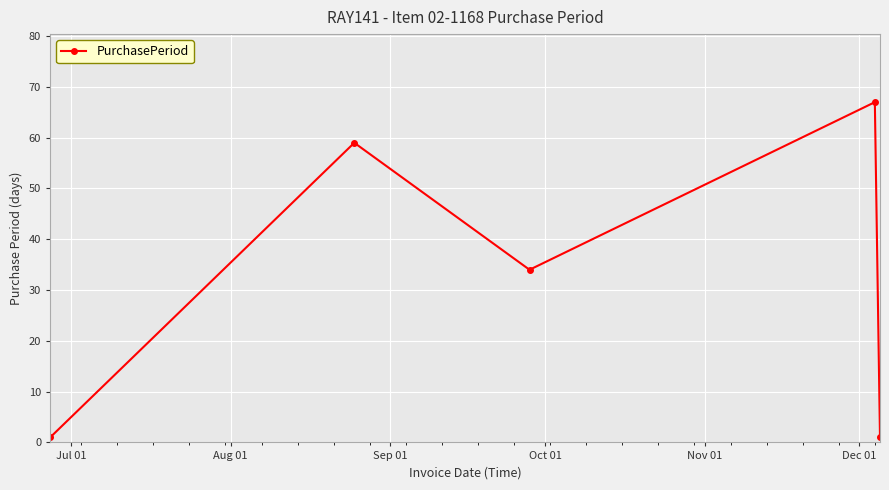

What is the maximum value shown in the chart?

67